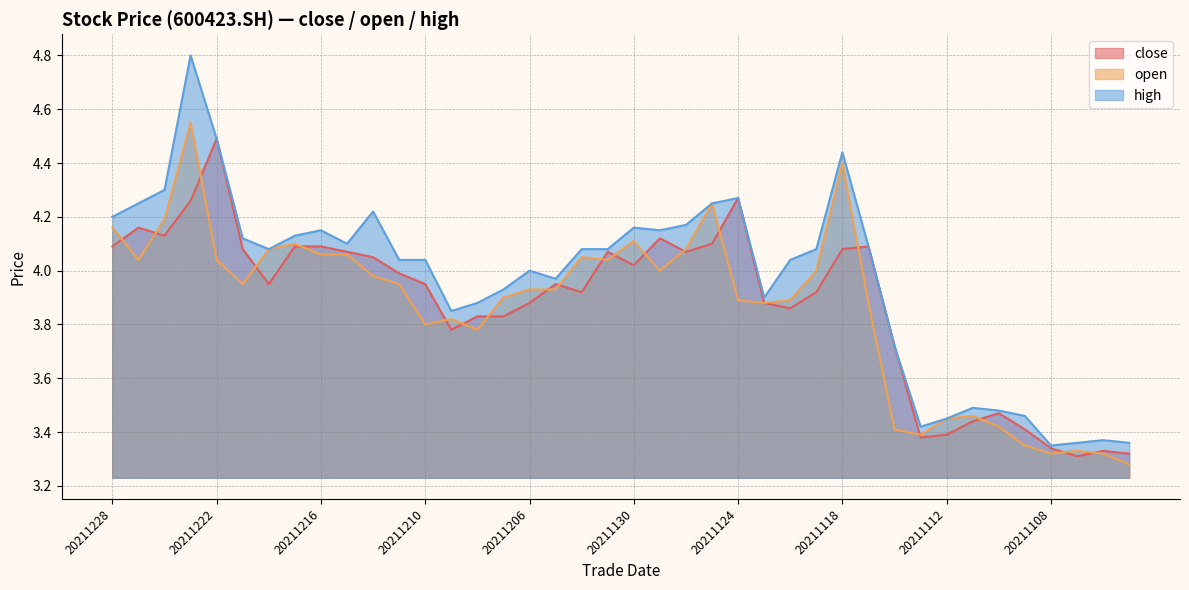

What is the total value across all series at 20211123?

11.7